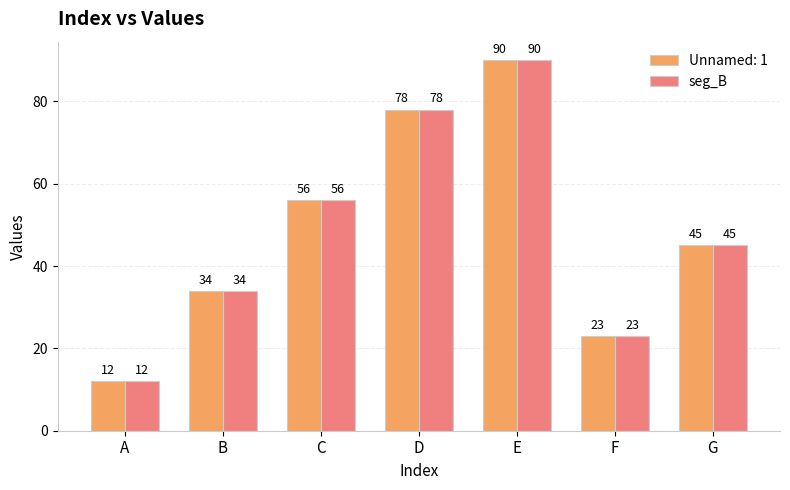

At which label is seg_B closest to 51?

C